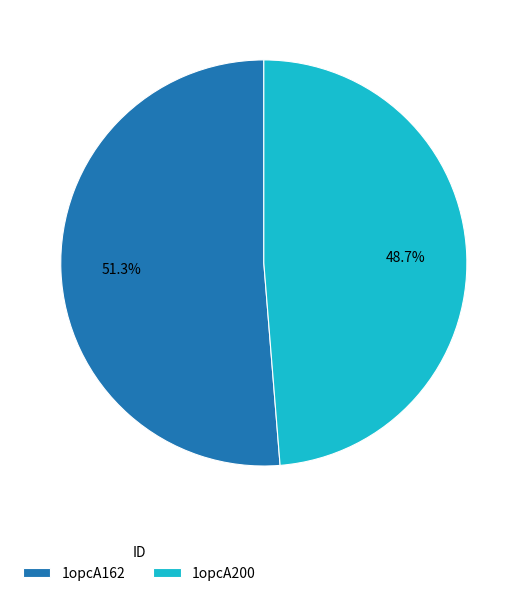

What percentage is NOT represented by 1opcA162?

48.7%